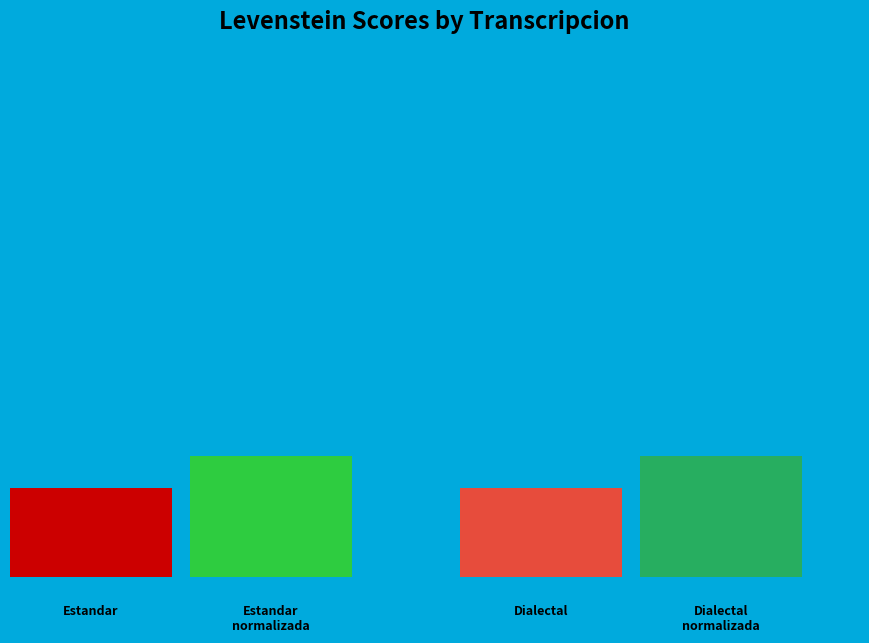

Which has a higher value, Estandar or Dialectal?

Estandar